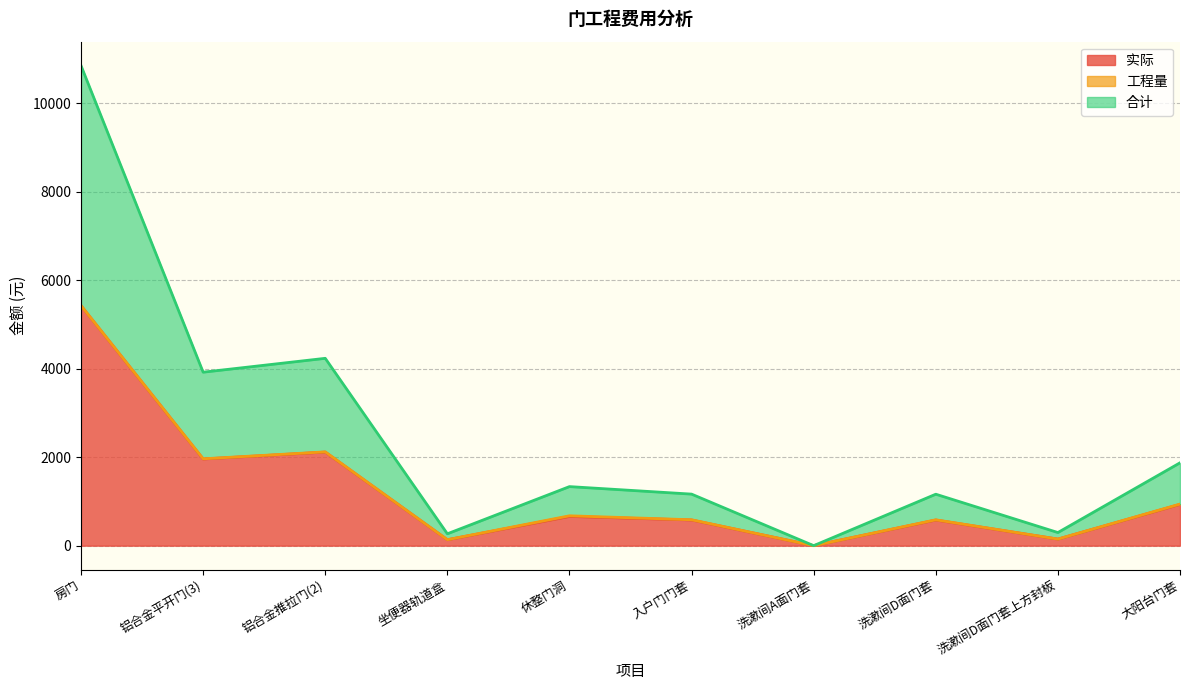

List the labels in order of 实际 value, largest first.

房门, 铝合金推拉门(2), 铝合金平开门(3), 大阳台门套, 休整门洞, 入户门门套, 洗漱间D面门套, 洗漱间D面门套上方封板, 坐便器轨道盒, 洗漱间A面门套